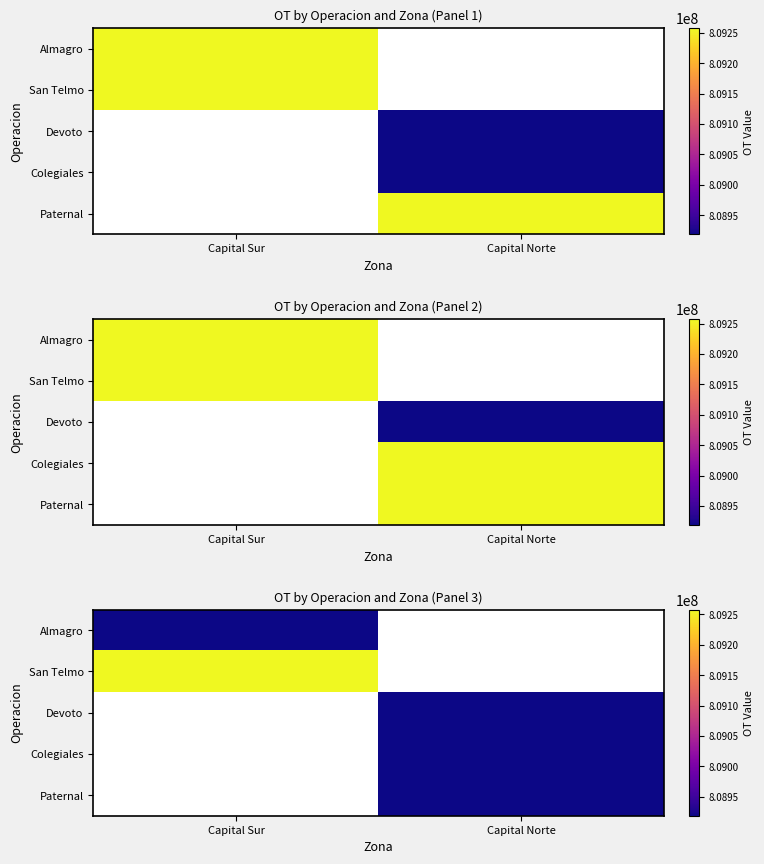

Which category has the highest value across all series?

Capital Sur